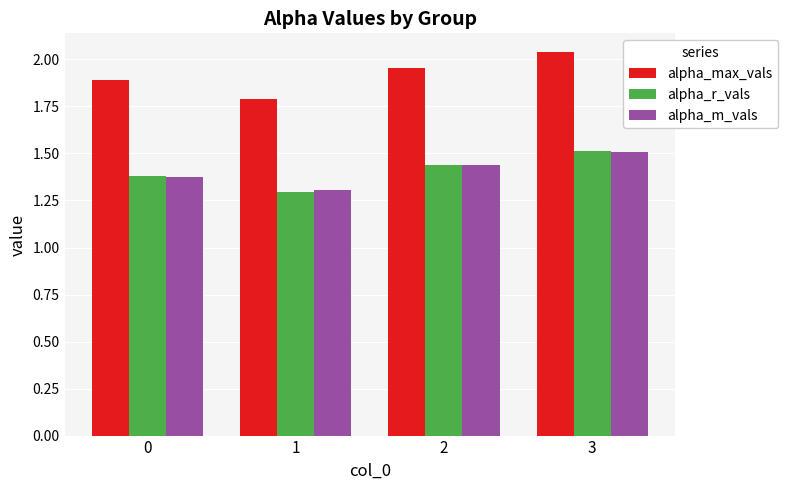

At which label does alpha_m_vals reach its peak?

3